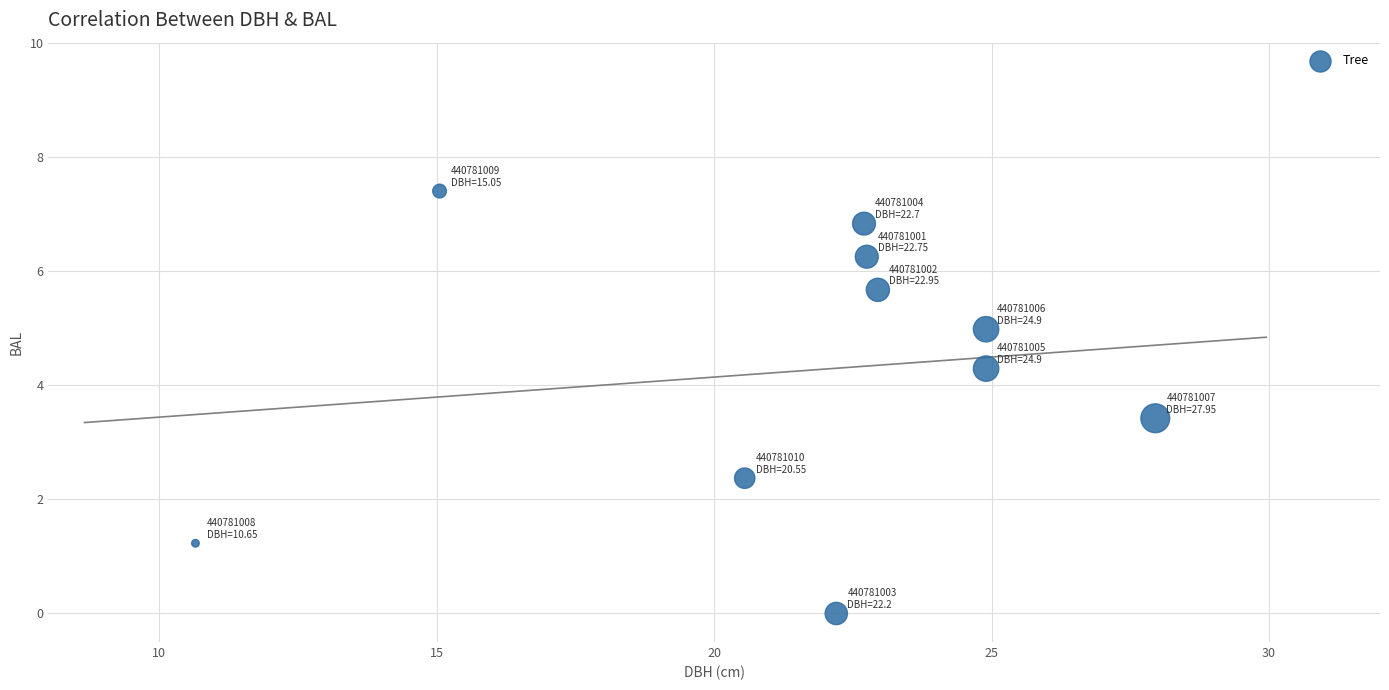

What Y value in the scatter plot is closest to 3?

3.4